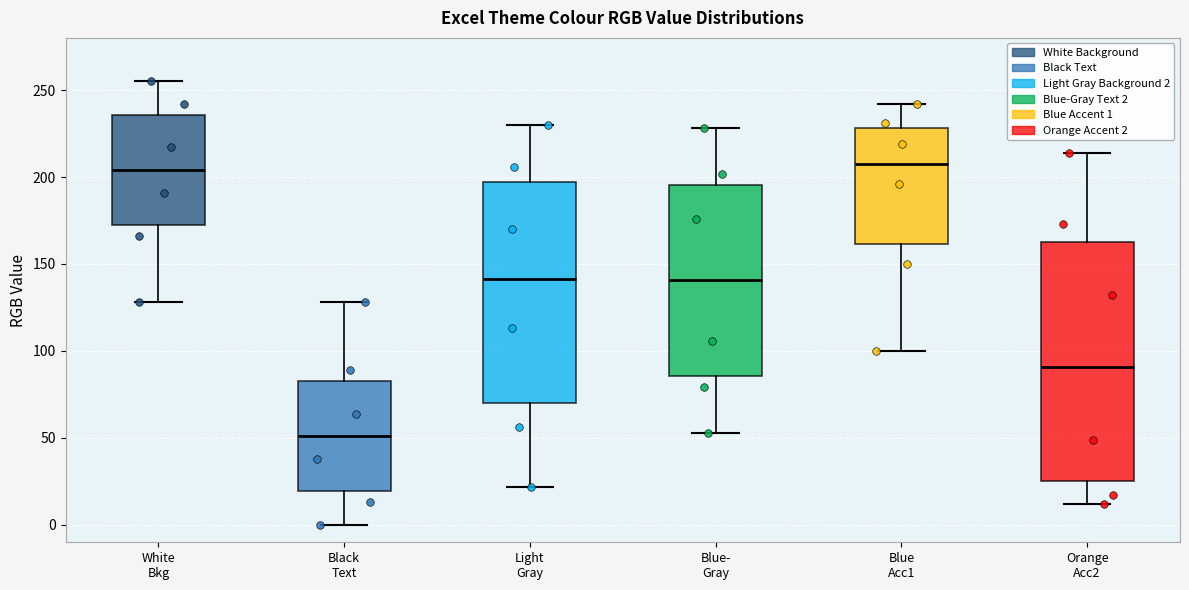

Reading left to right, transcribe this box plot: for each box, give where its median line is, the range the box spans, and where its two whiskers end, as read against the y-axis. The values are not printed on the chart, so give them approximately, as read against the axis.

White Bkg: median 205, box 170 to 235, whiskers 130 to 255
Black Text: median 50, box 20 to 85, whiskers 0 to 130
Light Gray: median 140, box 70 to 195, whiskers 20 to 230
Blue- Gray: median 140, box 85 to 195, whiskers 55 to 230
Blue Acc1: median 210, box 160 to 230, whiskers 100 to 240
Orange Acc2: median 90, box 25 to 165, whiskers 10 to 215